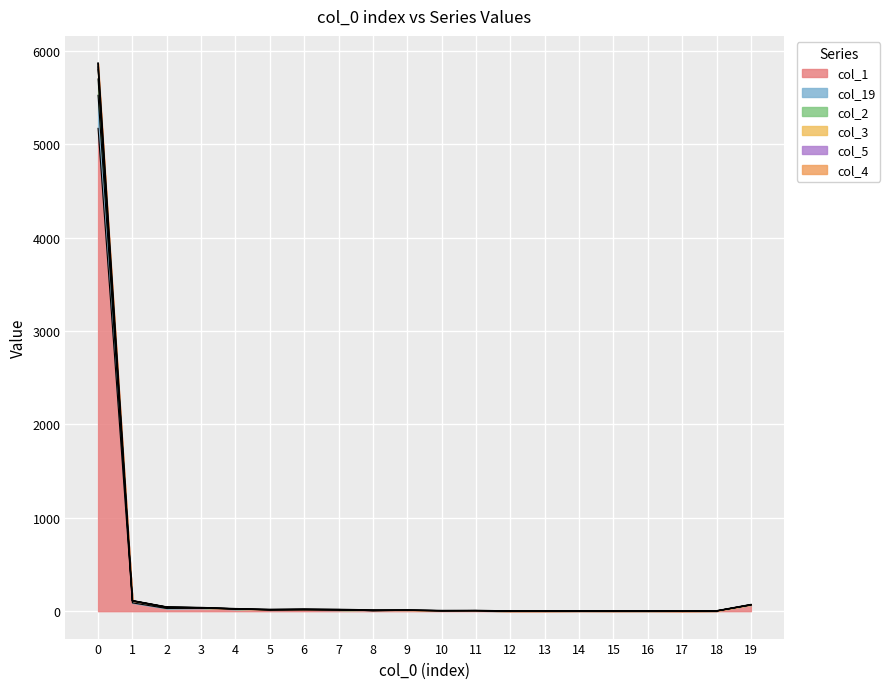

Does the chart display data point markers on the line(s)?

No